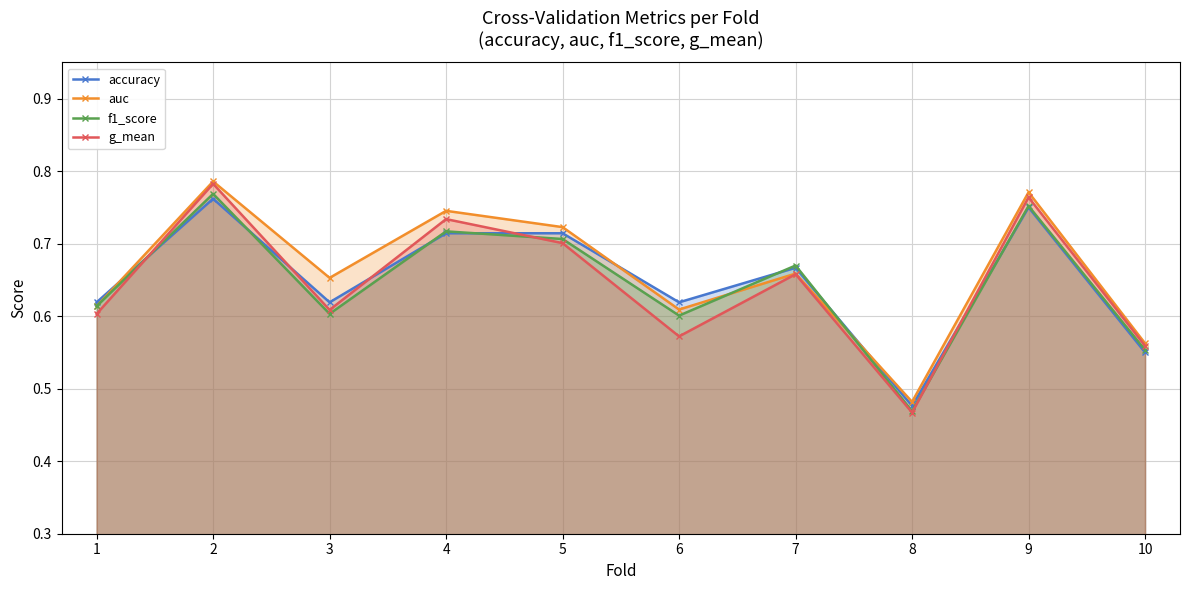

Which series has the largest total across all categories?

auc